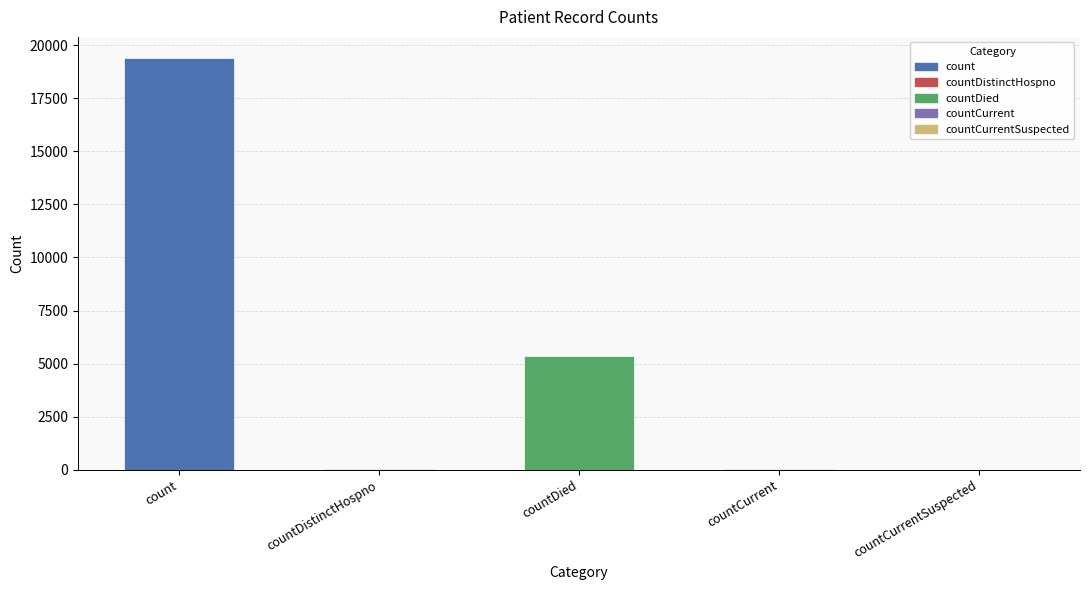

The value at countDistinctHospno is 64. True or false?

False